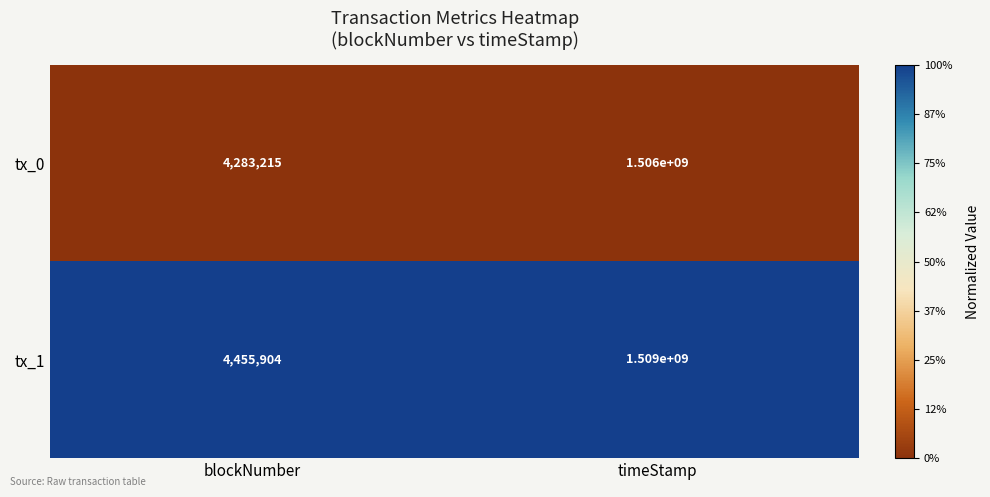

Which series changed the most between blockNumber and timeStamp?

tx_1